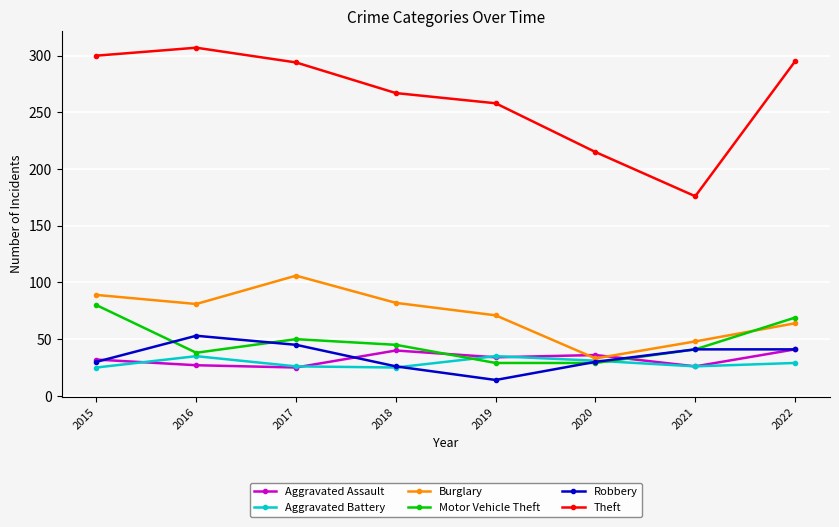

True or false: Theft and Aggravated Assault intersect in this chart.

False